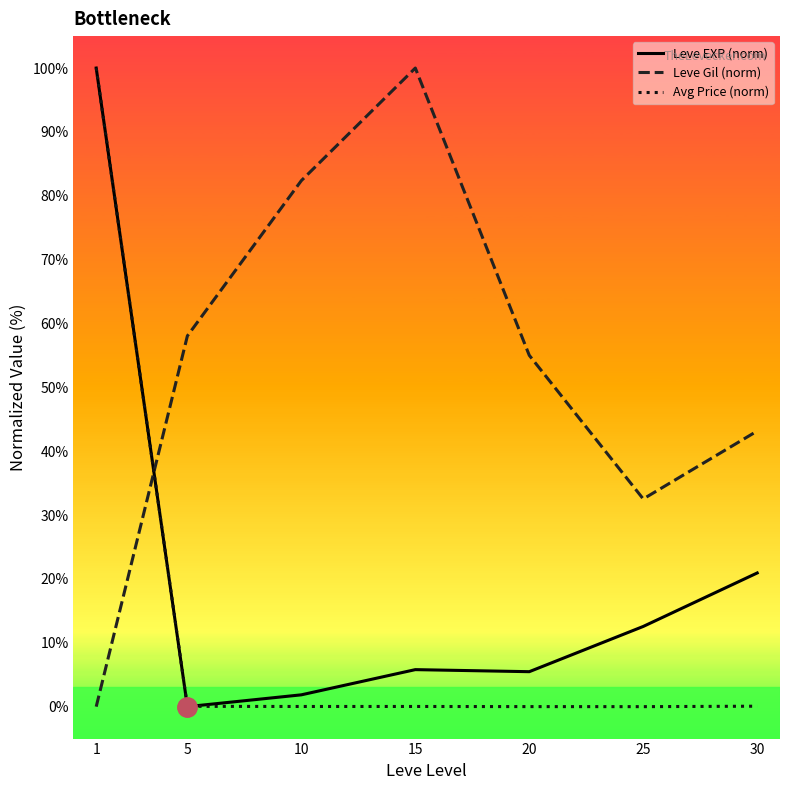

Rank the series at 15 from highest to lowest value.

Leve Gil (norm), Leve EXP (norm), Avg Price (norm)